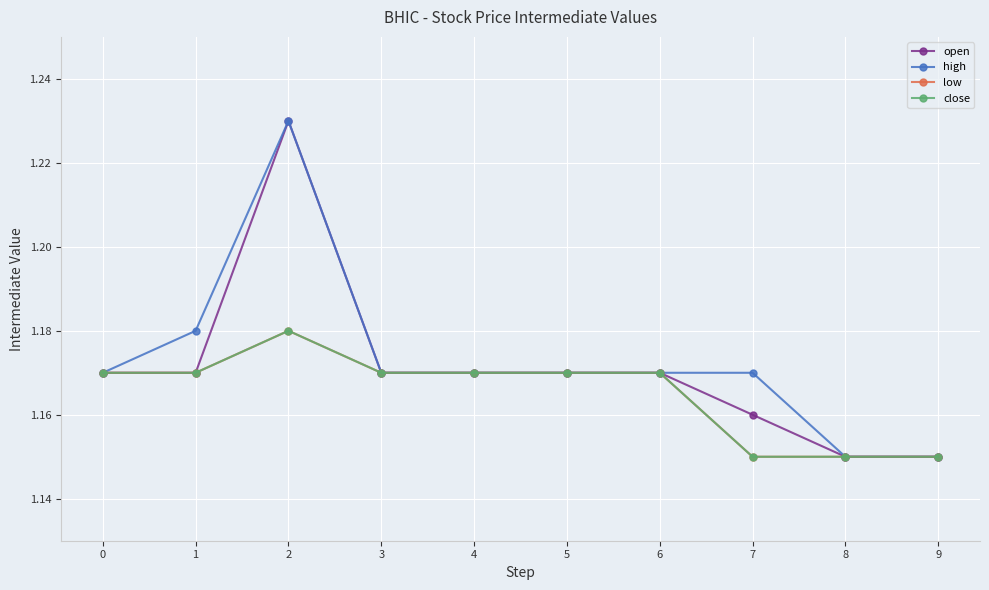

Does the chart have visible grid lines?

Yes